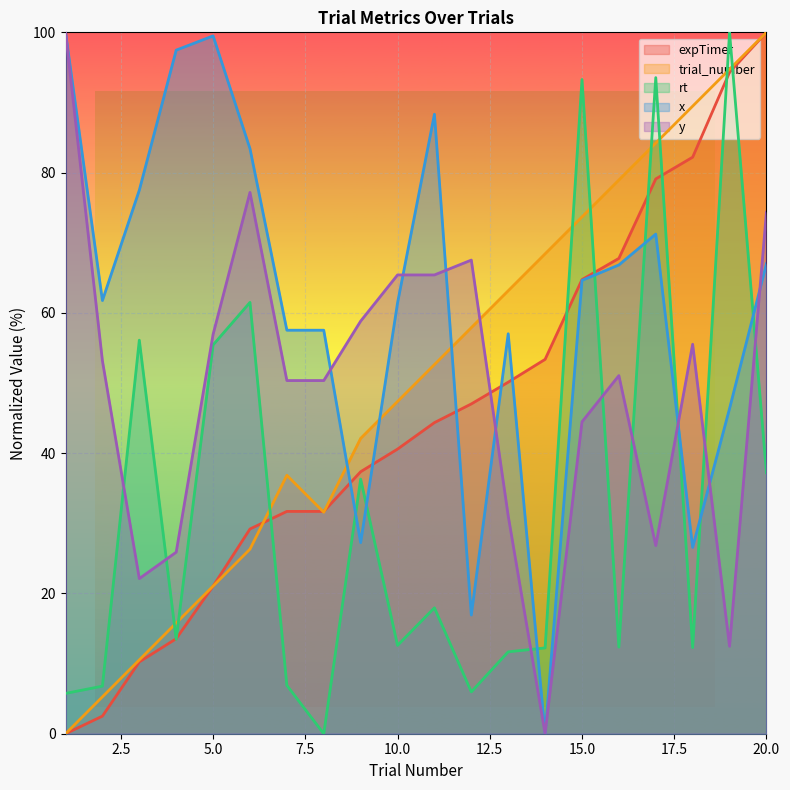

How many intersections are there between y and rt?

8